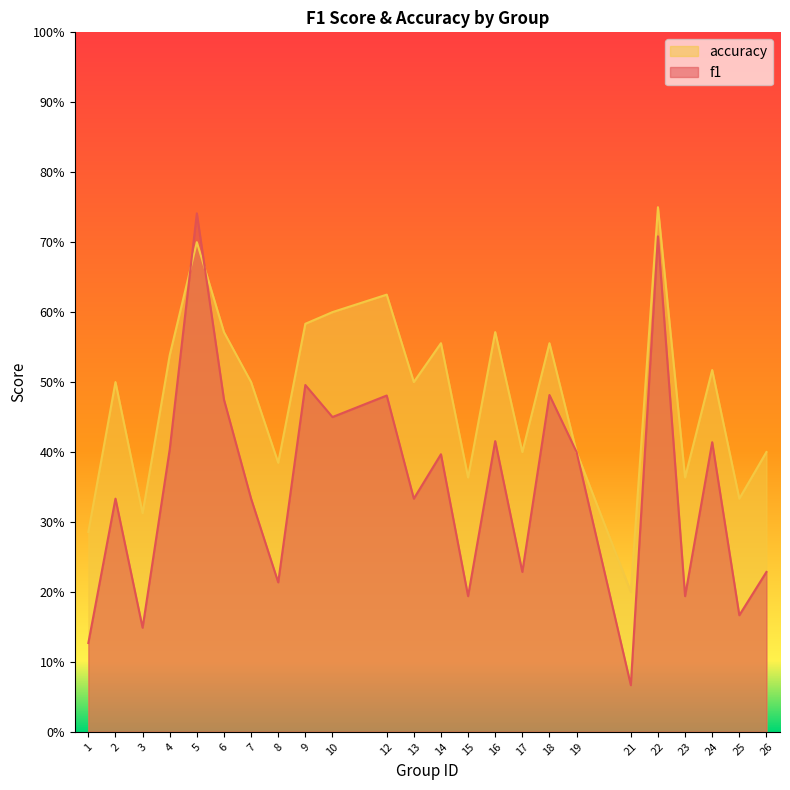

Between which two adjacent categories do accuracy and f1 first intersect?

4 and 5